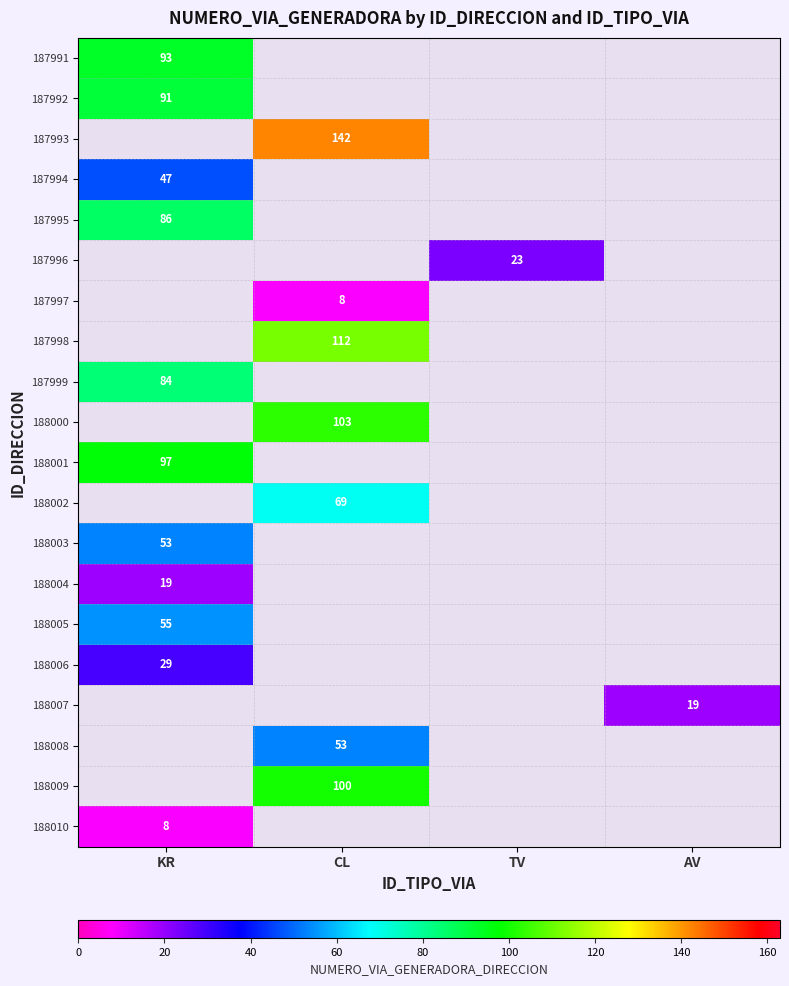

Is it true that 188006 equals 29 at KR?

True